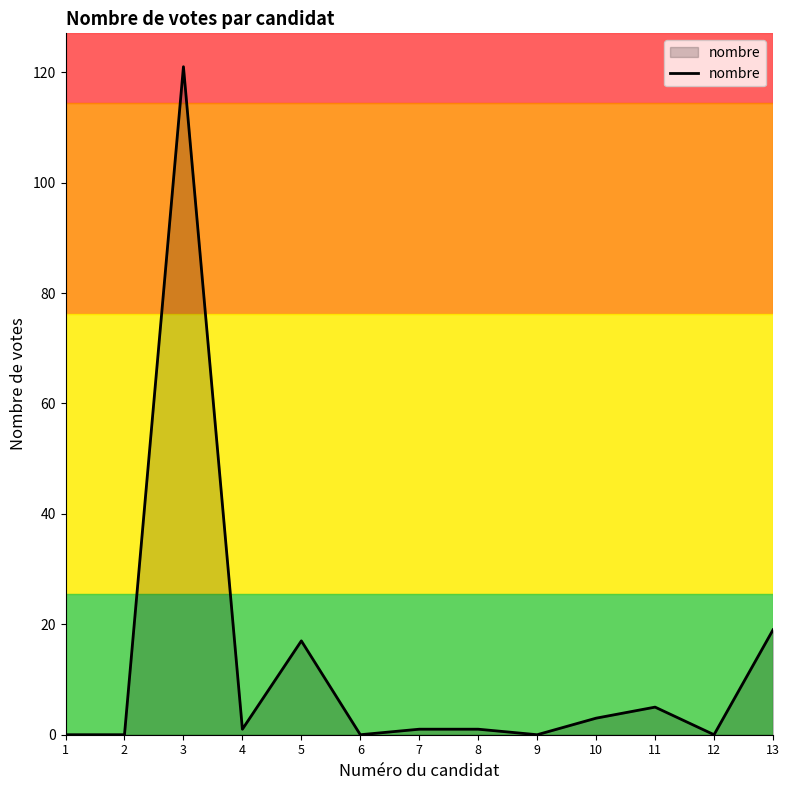

At which category does the chart reach its peak across all series?

3